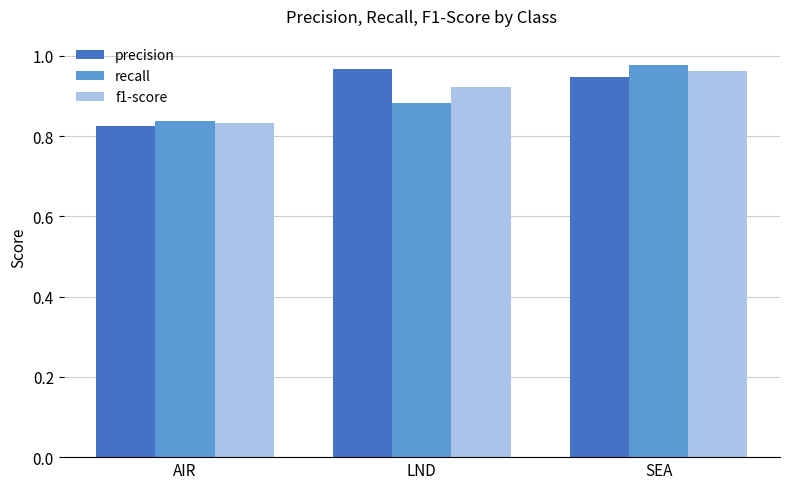

Is it true that f1-score equals 0.2 at AIR?

False